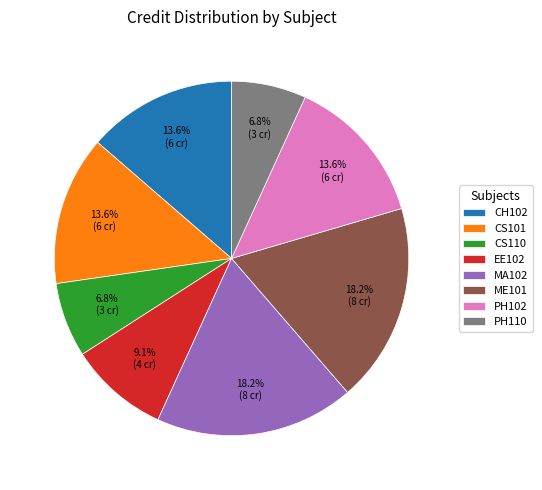

Combined, what portion of the pie is MA102 and CS101?

31.8%